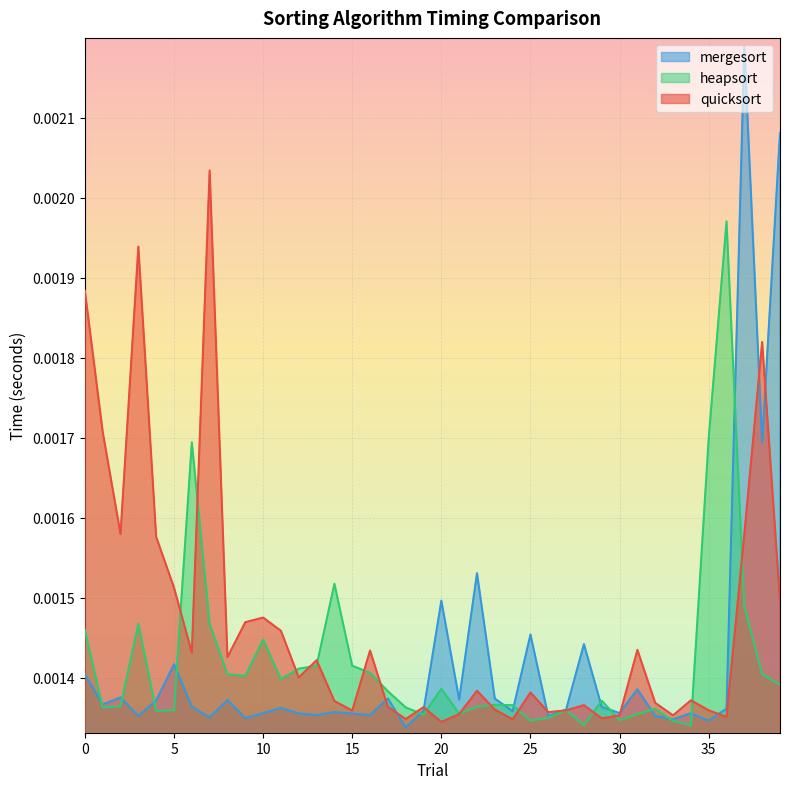

Rank the series at 14 from highest to lowest value.

heapsort, quicksort, mergesort